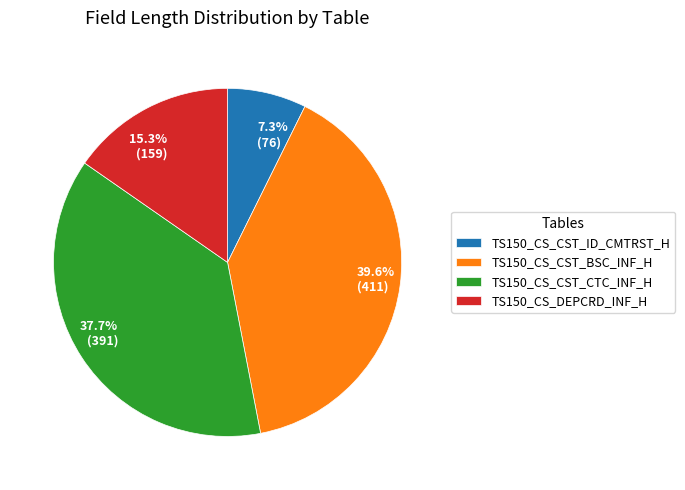

Approximately how many times larger is the value at 37.7% (391) compared to 39.6% (411)?

1.0